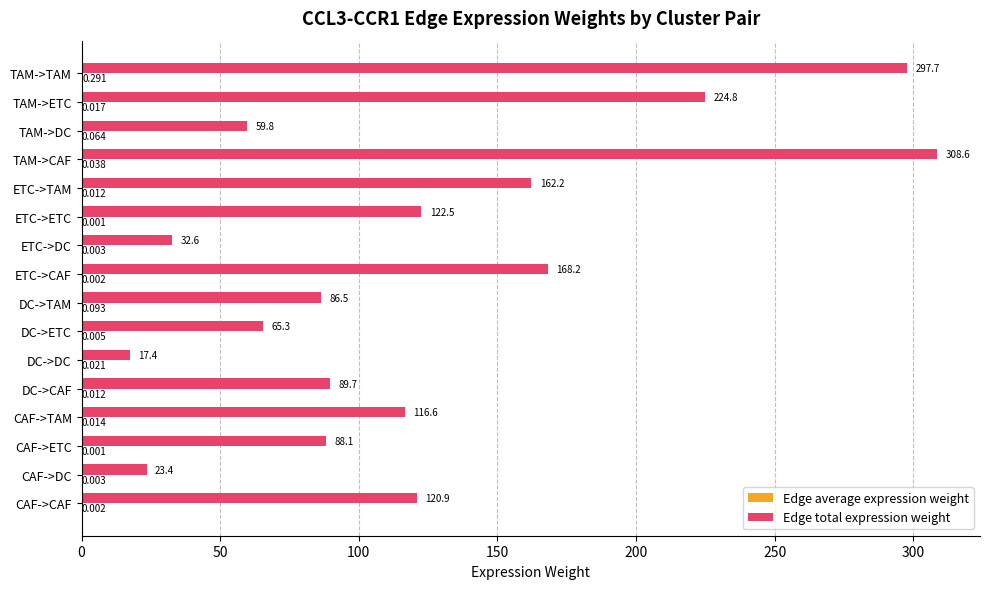

Which category has the highest value across all series?

TAM->CAF